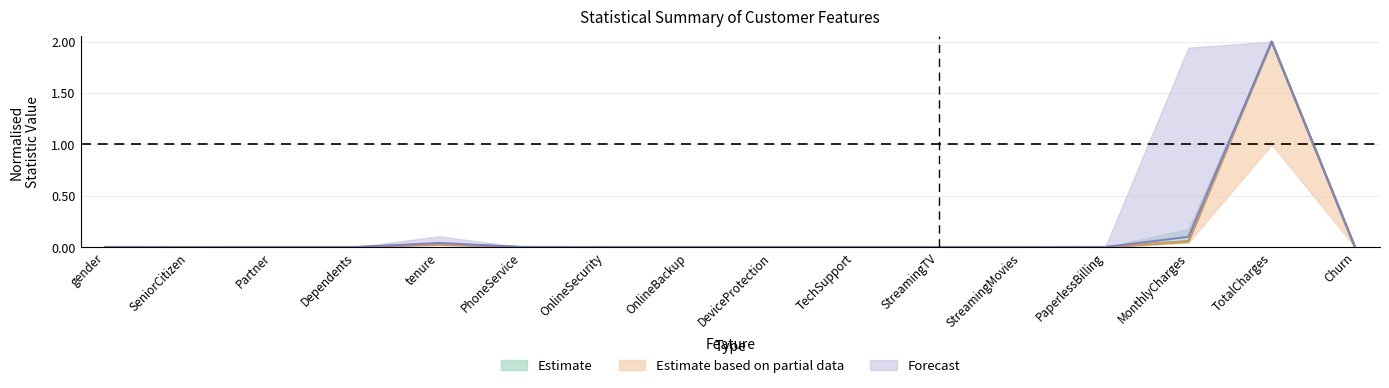

Rank the categories by 75% value from lowest to highest.

SeniorCitizen, Churn, OnlineSecurity, TechSupport, Dependents, DeviceProtection, OnlineBackup, StreamingTV, StreamingMovies, Partner, gender, PaperlessBilling, PhoneService, tenure, MonthlyCharges, TotalCharges